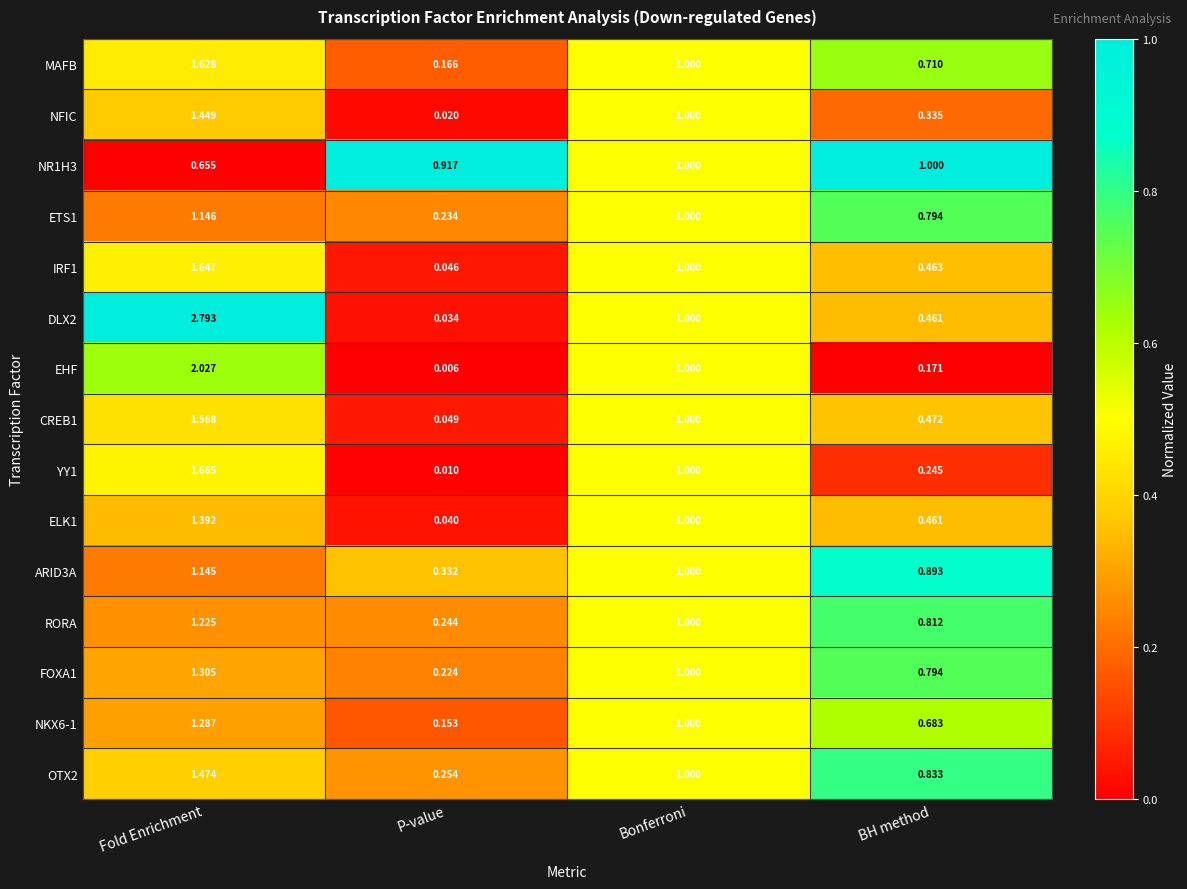

Where does the FOXA1 series first go above 1?

Fold Enrichment